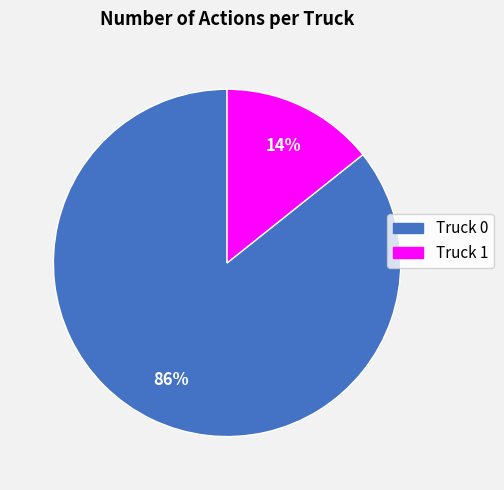

Which has a higher value, Truck 1 or Truck 0?

Truck 0